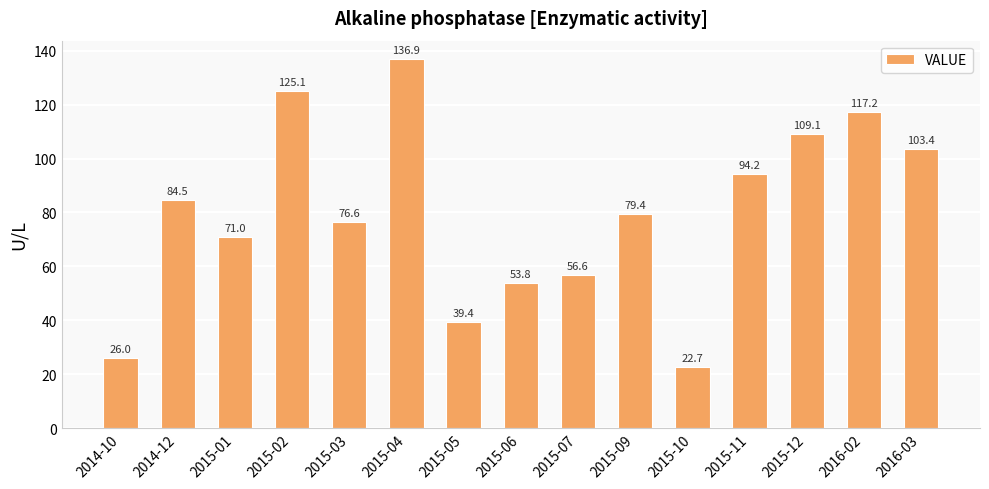

At which category does the chart reach its minimum across all series?

2015-10